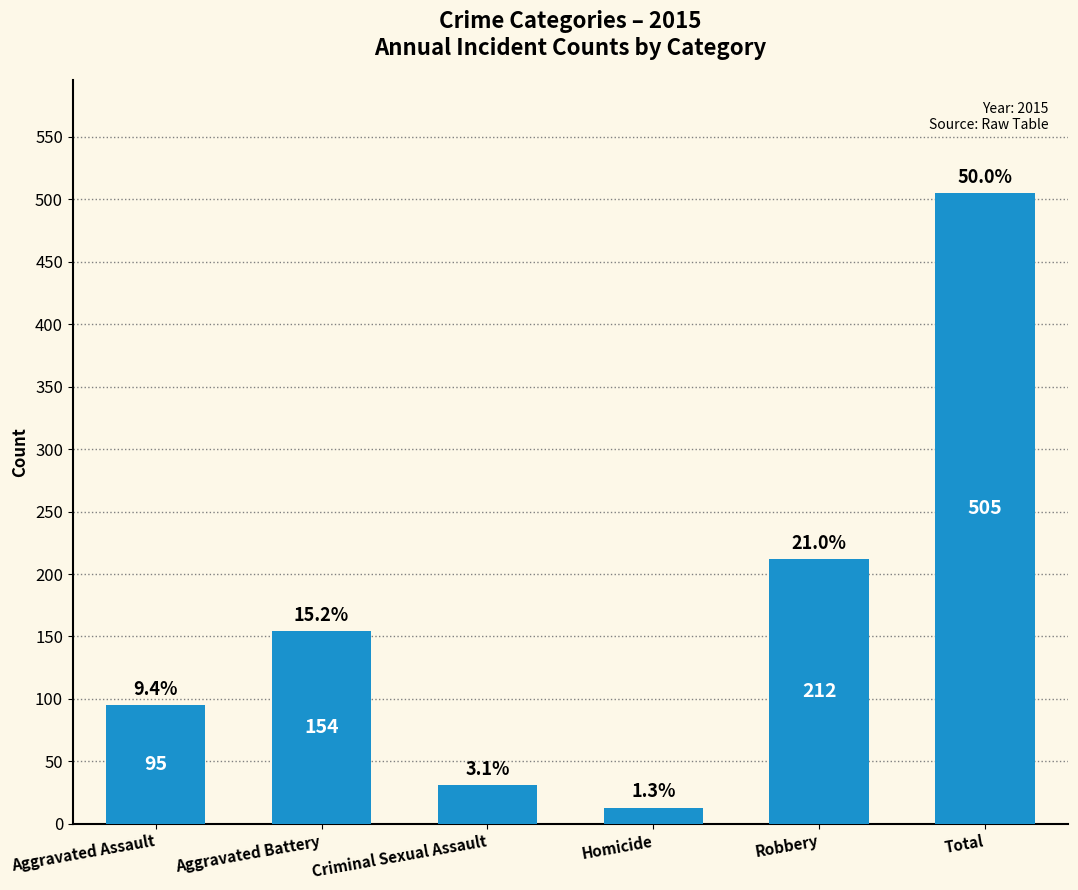

What is the sum of the values at Total and Homicide?

518